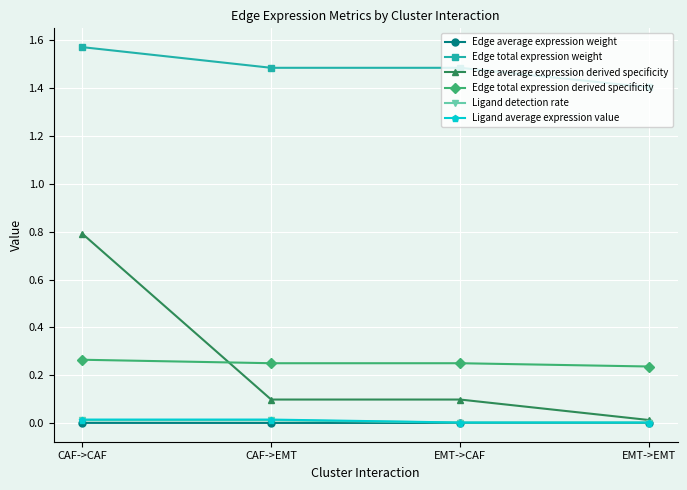

Between CAF->CAF and EMT->CAF, which series saw the biggest shift?

Edge average expression derived specificity